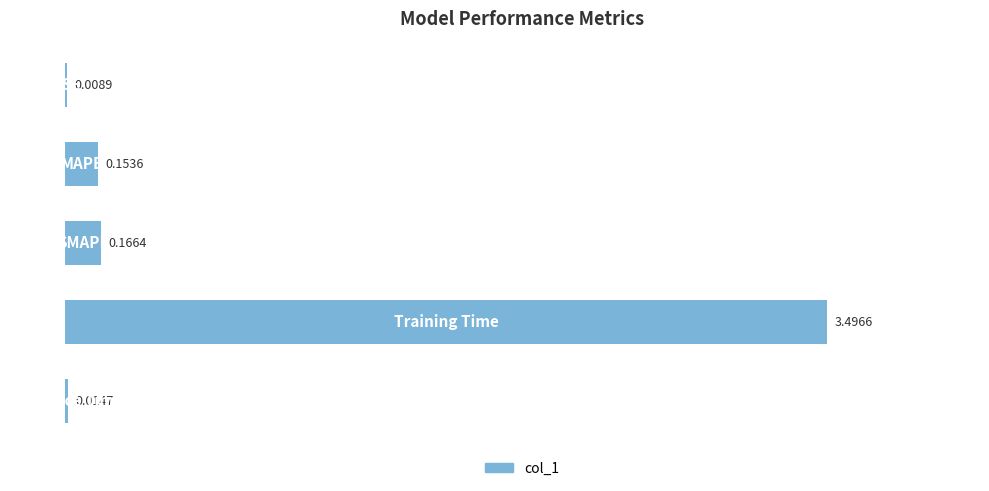

What is the sum of all values?

3.8